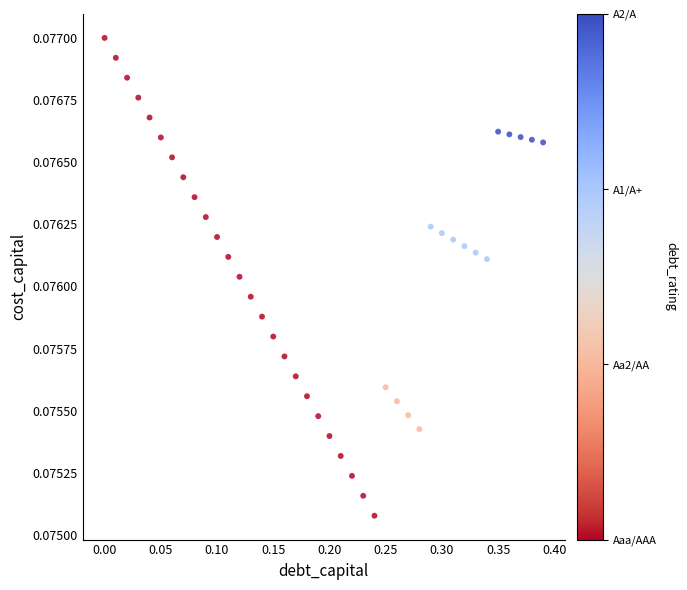

What is the range of X values (max minus min)?

0.4